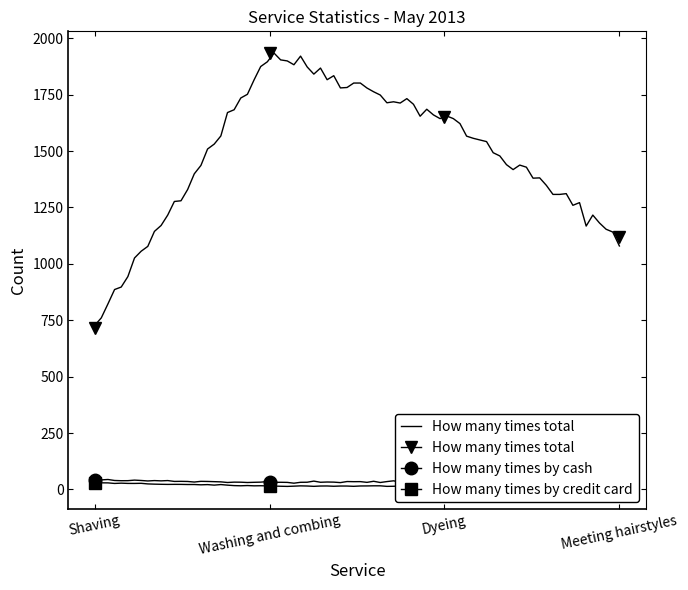

Where is the first local minimum for How many times by cash?

Washing and combing